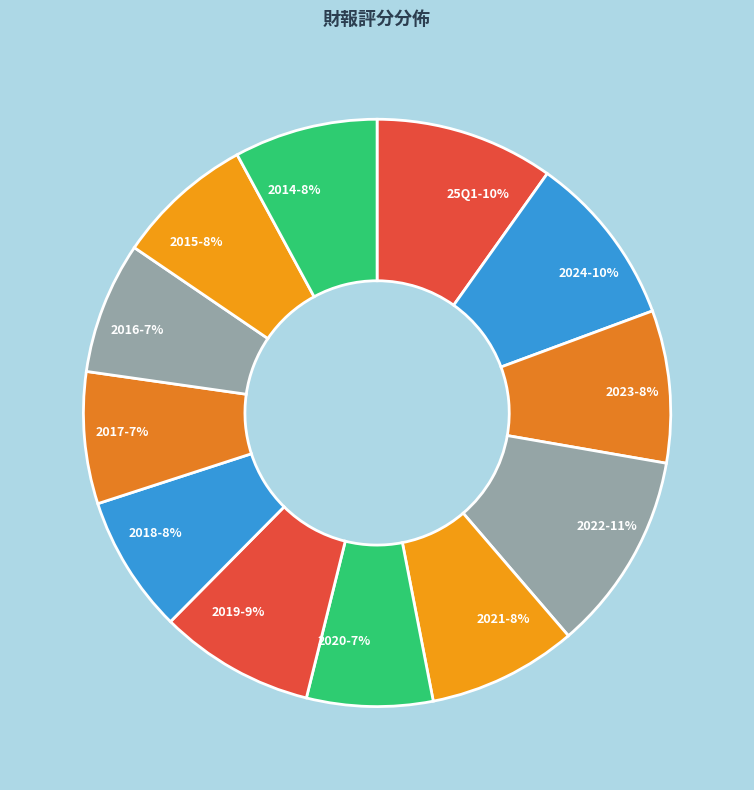

Does 2023 represent more than half of the total?

No